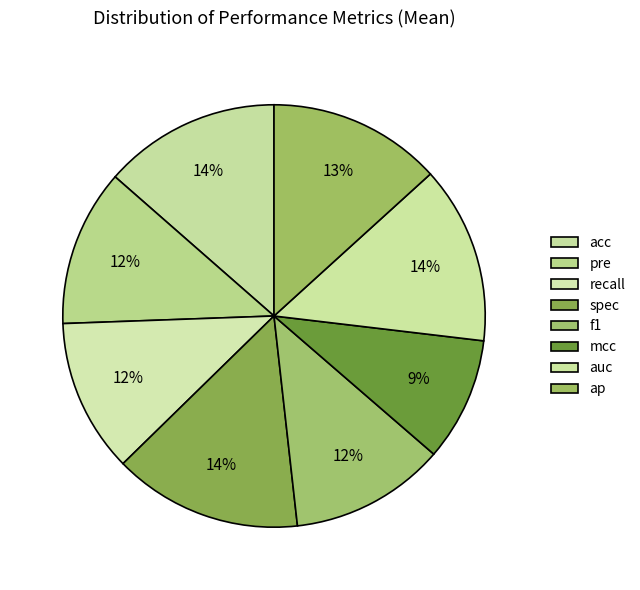

How many slices are in this pie chart?

8